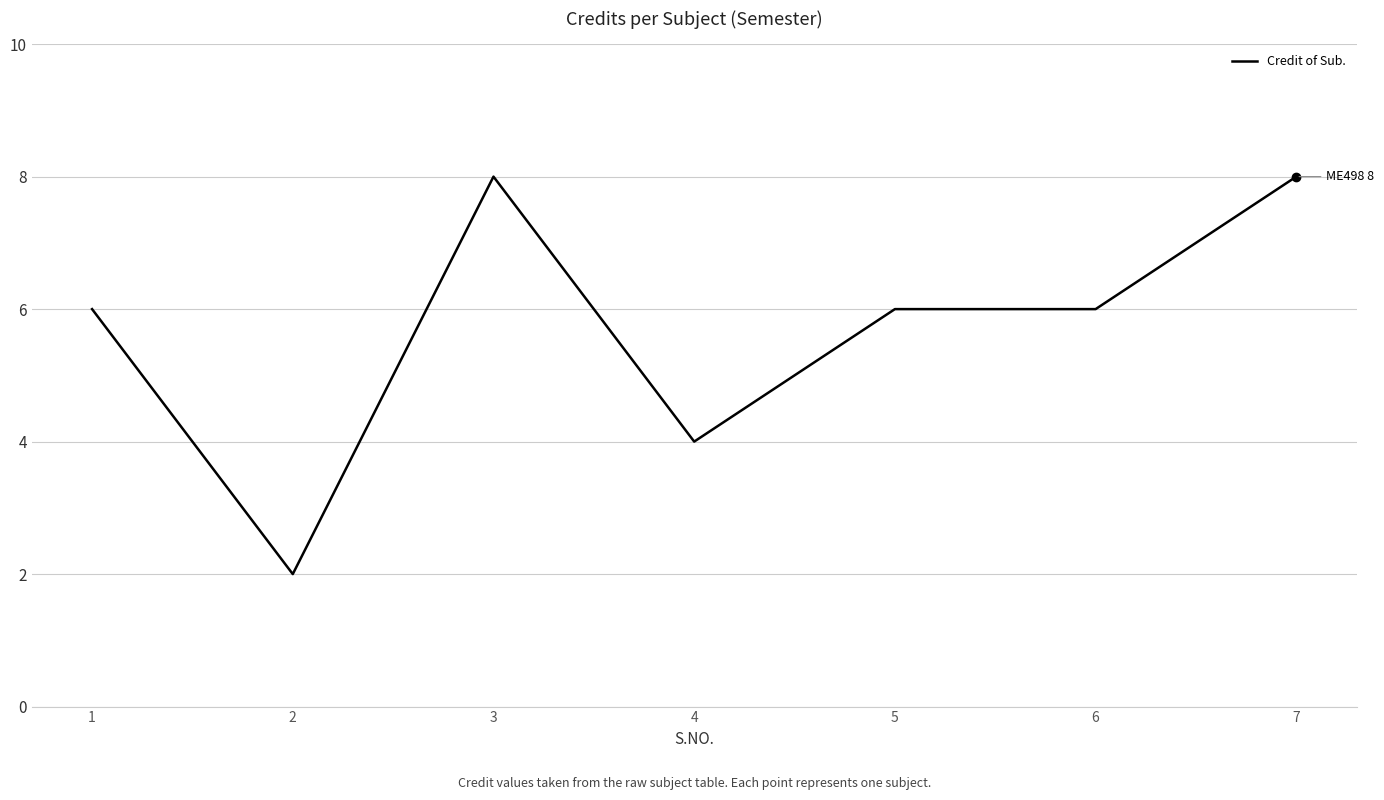

Read the value at 1.

6